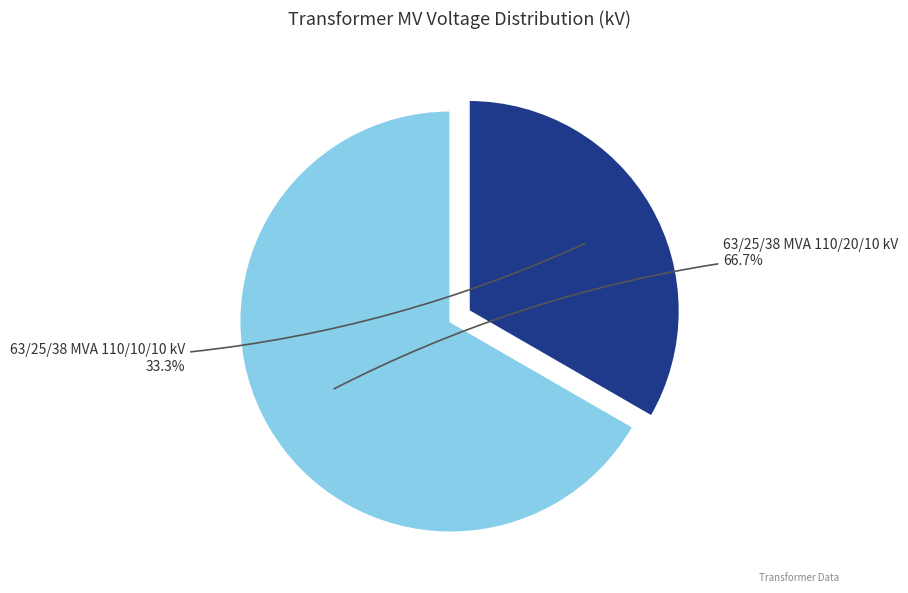

Is there any slice that represents more than half of the pie?

Yes